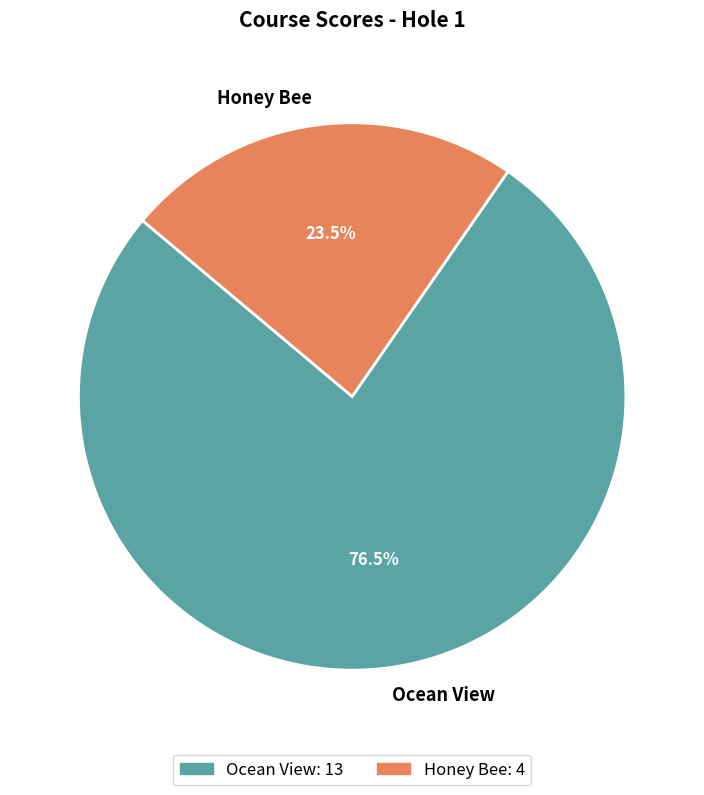

Which category has the smallest portion of the pie?

Honey Bee